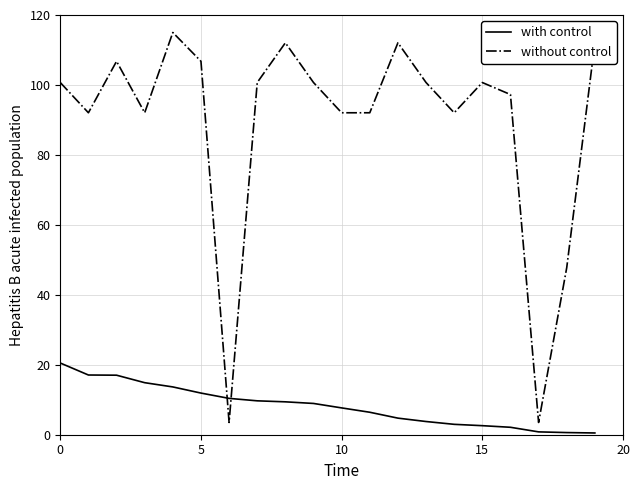

List the series in order of their overall mean, highest first.

without control, with control